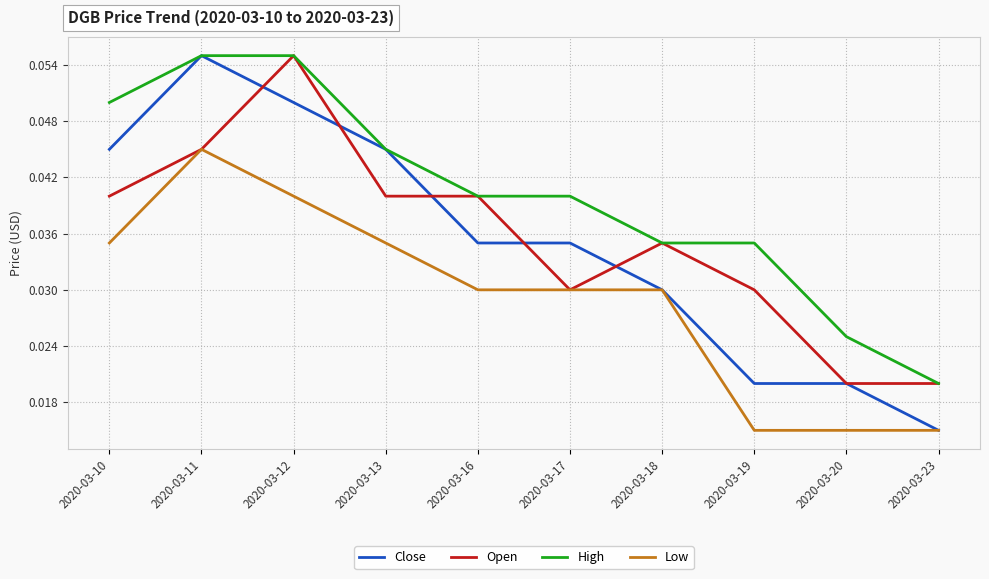

Between 2020-03-11 and 2020-03-23, which series saw the biggest shift?

Close